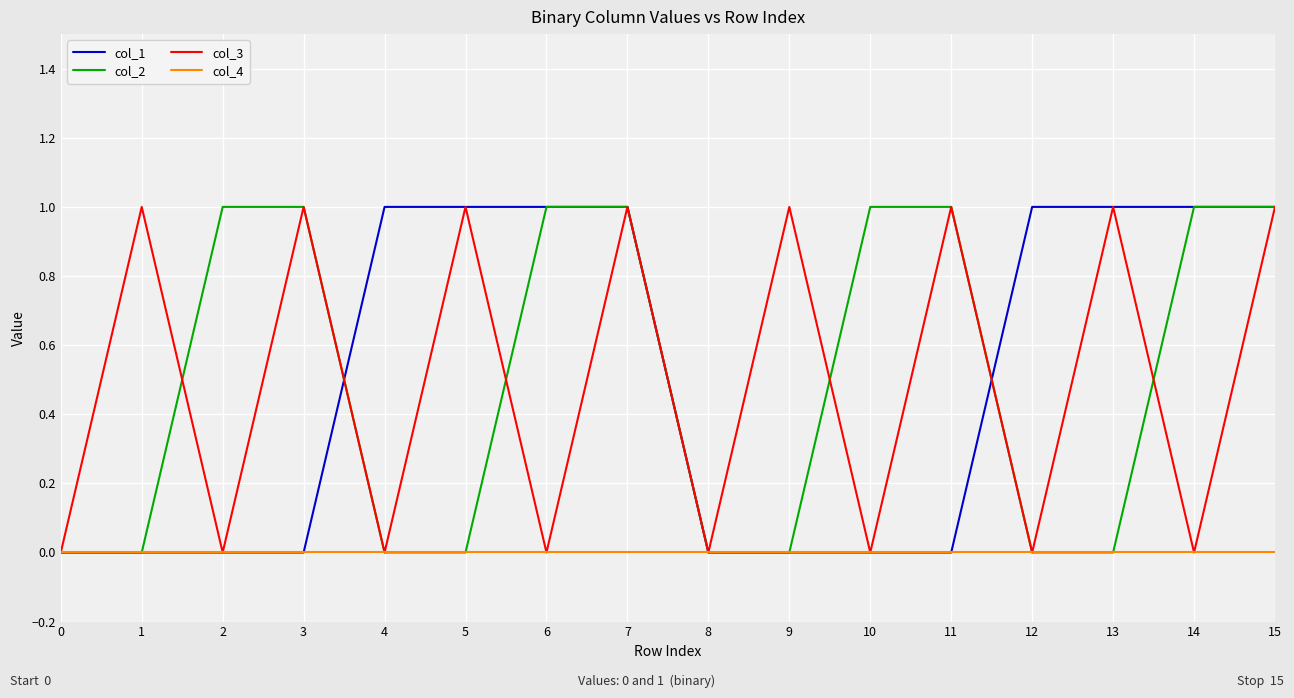

Count the number of data series in this chart.

4